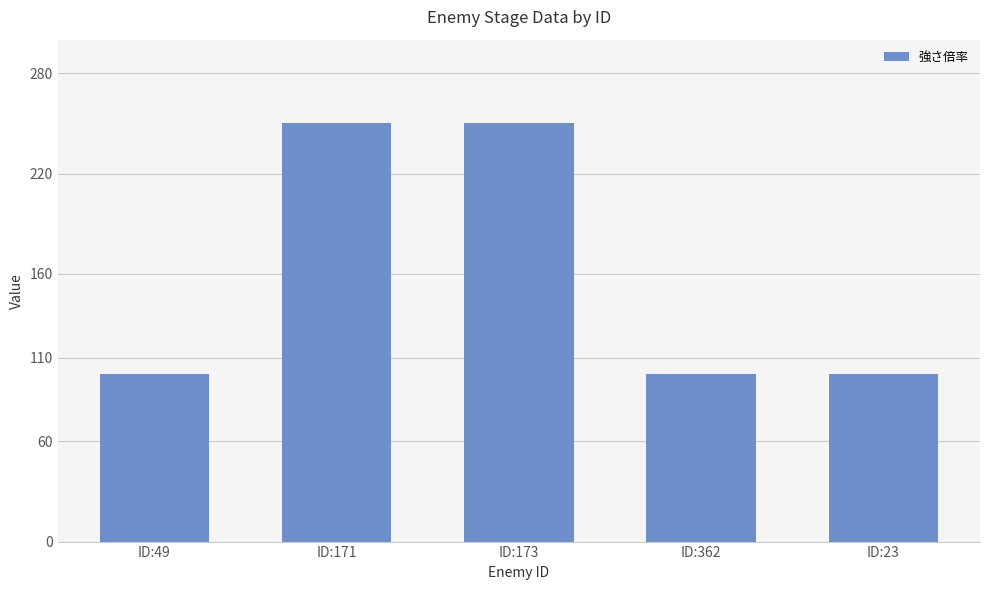

What is the value of the 3rd bar from the left?

250